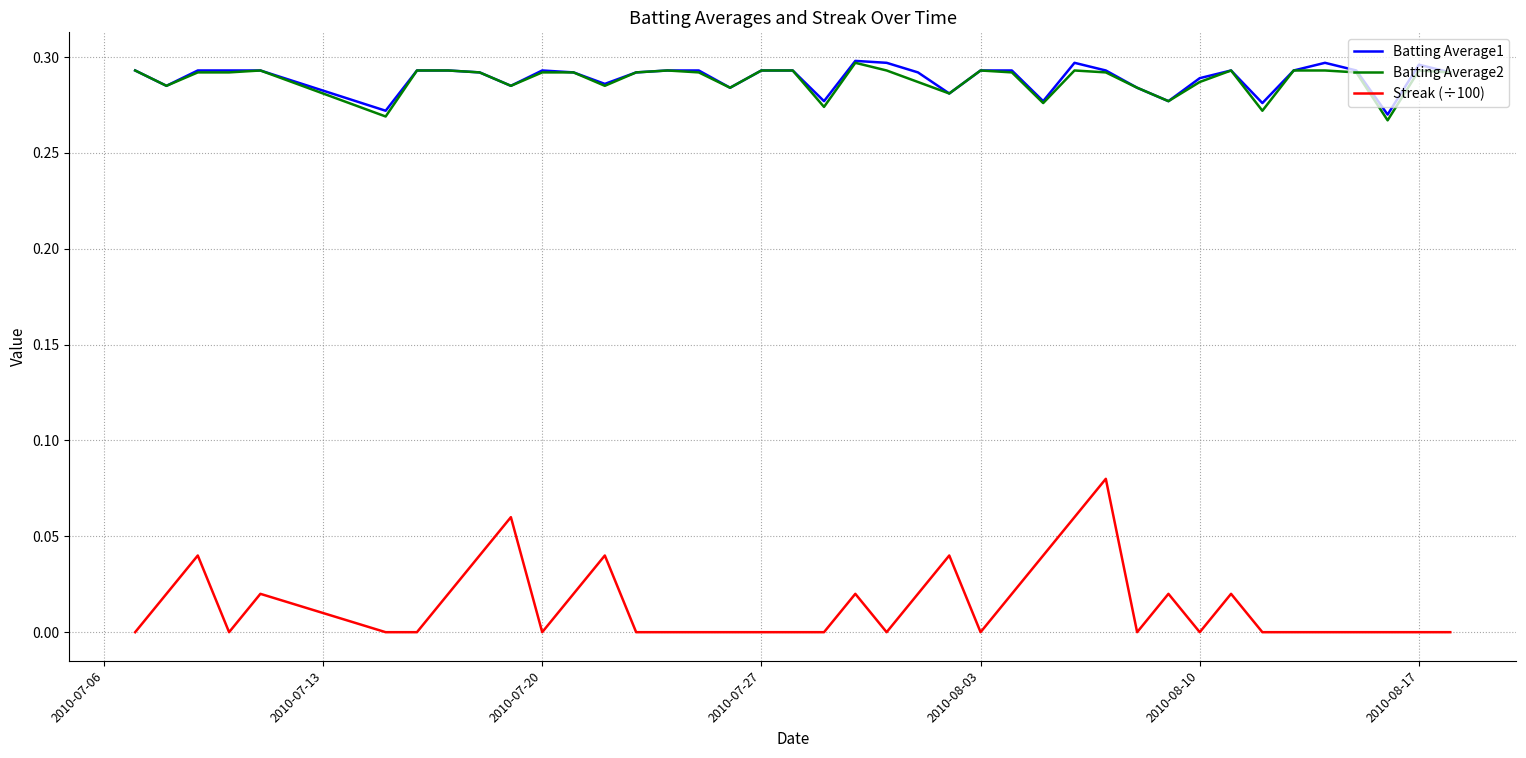

Which series has the widest spread of values?

Streak (÷100)